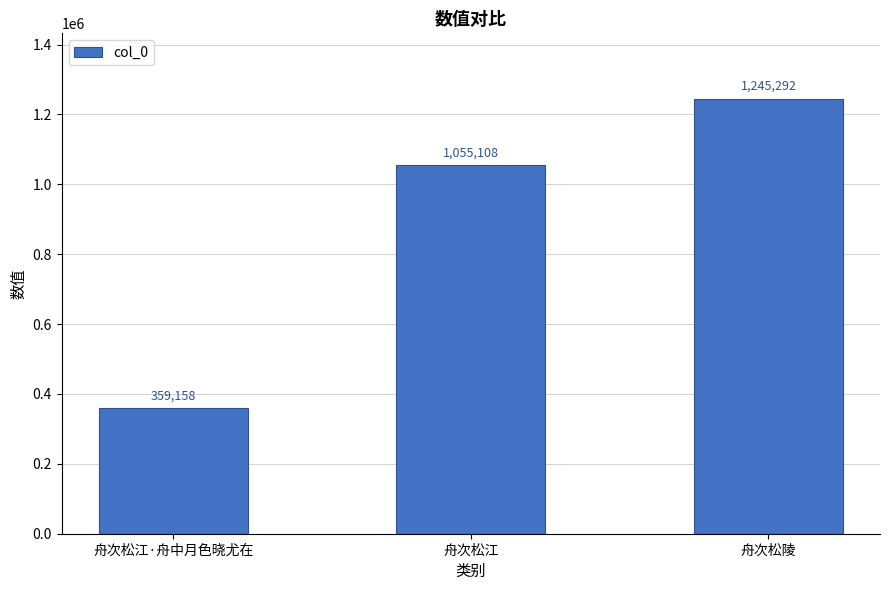

What is the difference between the second highest and minimum values?

695950